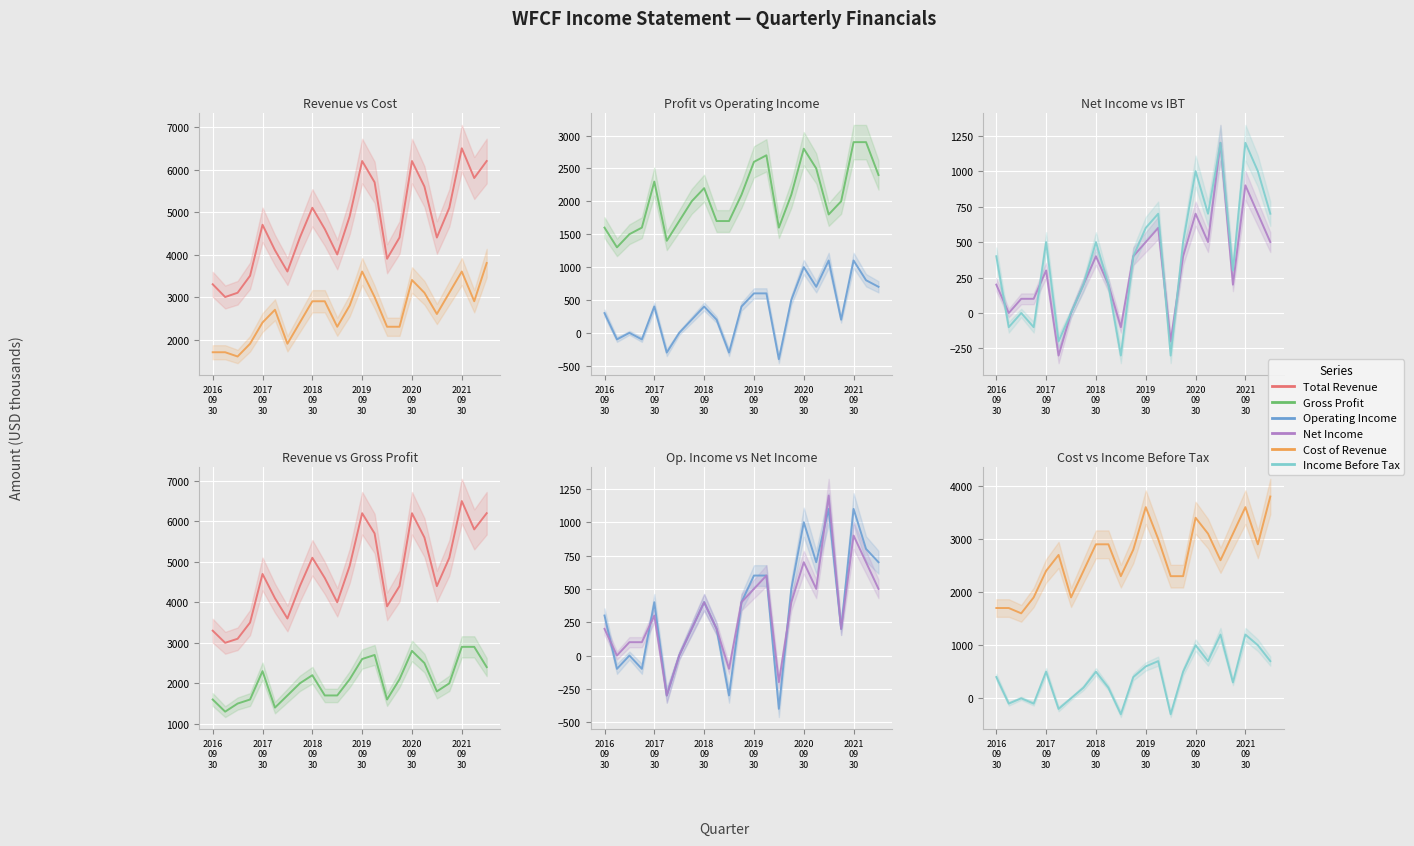

Which has a higher value, 18 or 2020
09
30?

2020
09
30